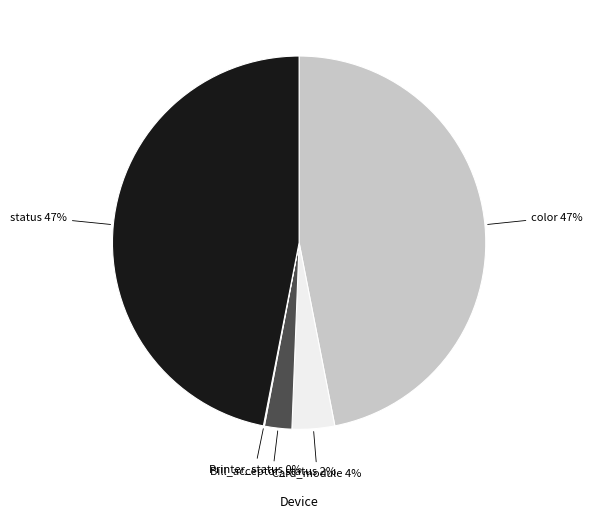

To the nearest percent, what is the average slice percentage?

20%